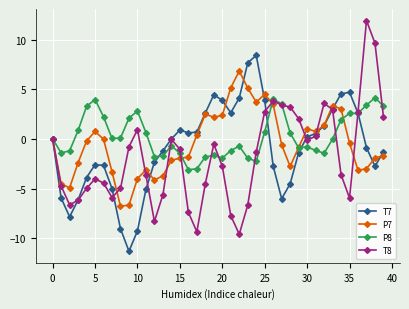

What is the value of the P7 point at the 14th from the left?

-3.7